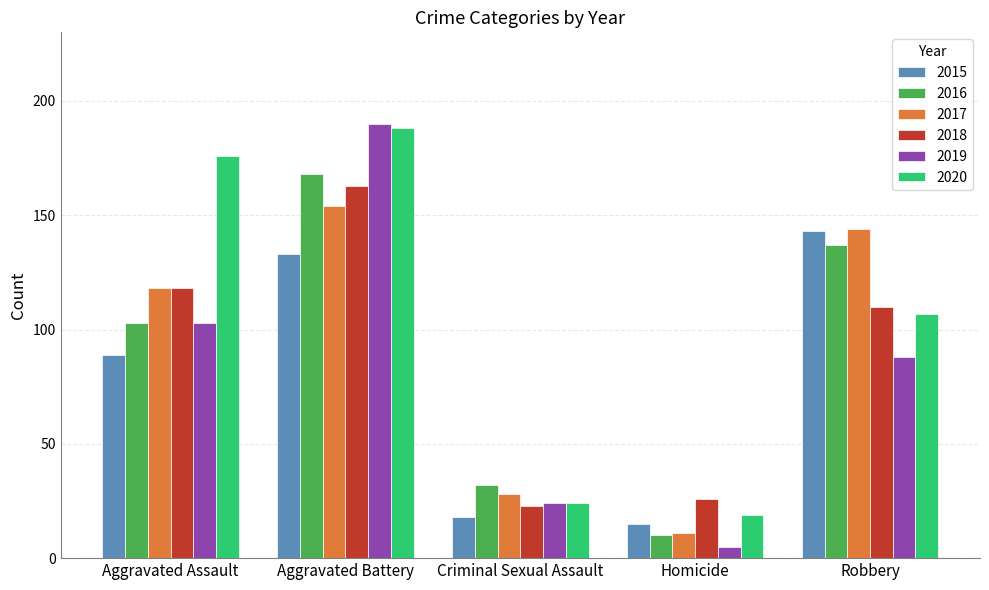

The 2018 series shows 8 at Criminal Sexual Assault. True or false?

False